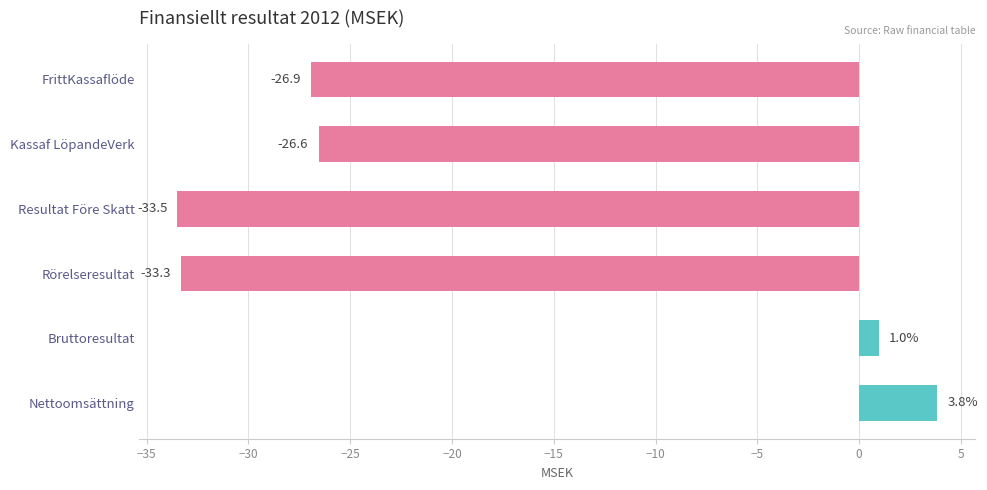

What is the change in value from Nettoomsättning to Resultat Före Skatt?

-37.3